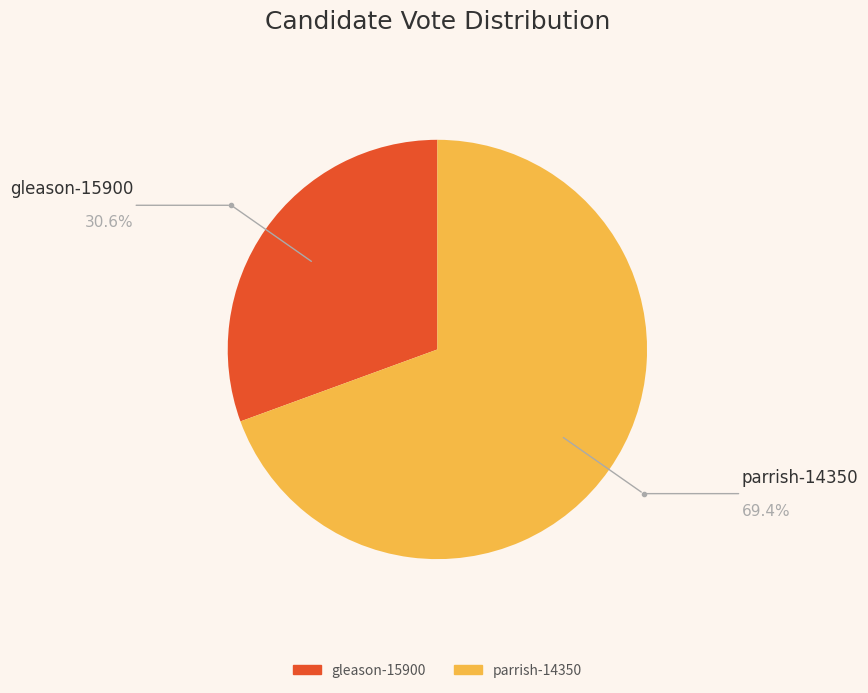

What is the largest slice in the pie chart?

parrish-14350